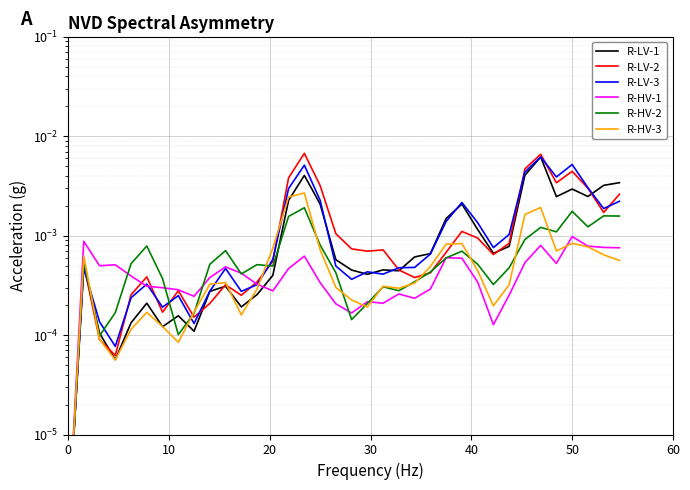

Which series has the largest range (max minus min)?

R-LV-2